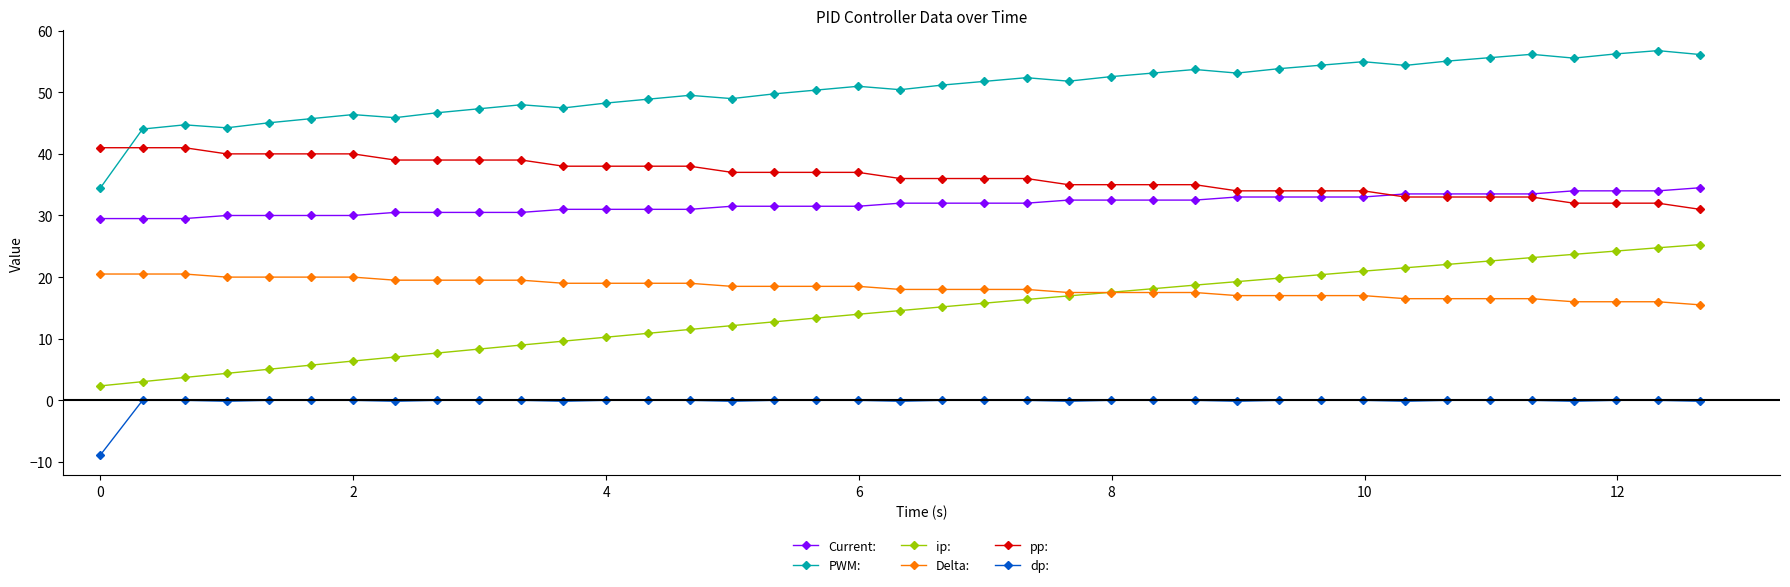

What is the maximum value shown in the chart?

56.8